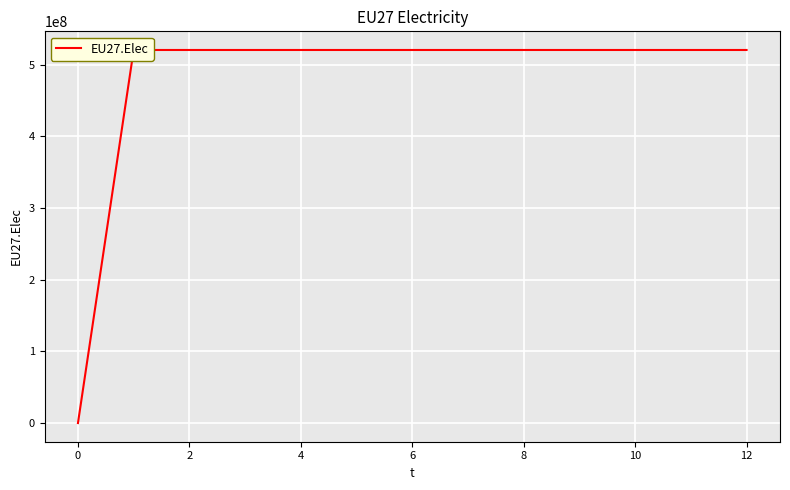

What is the average value?

480230769